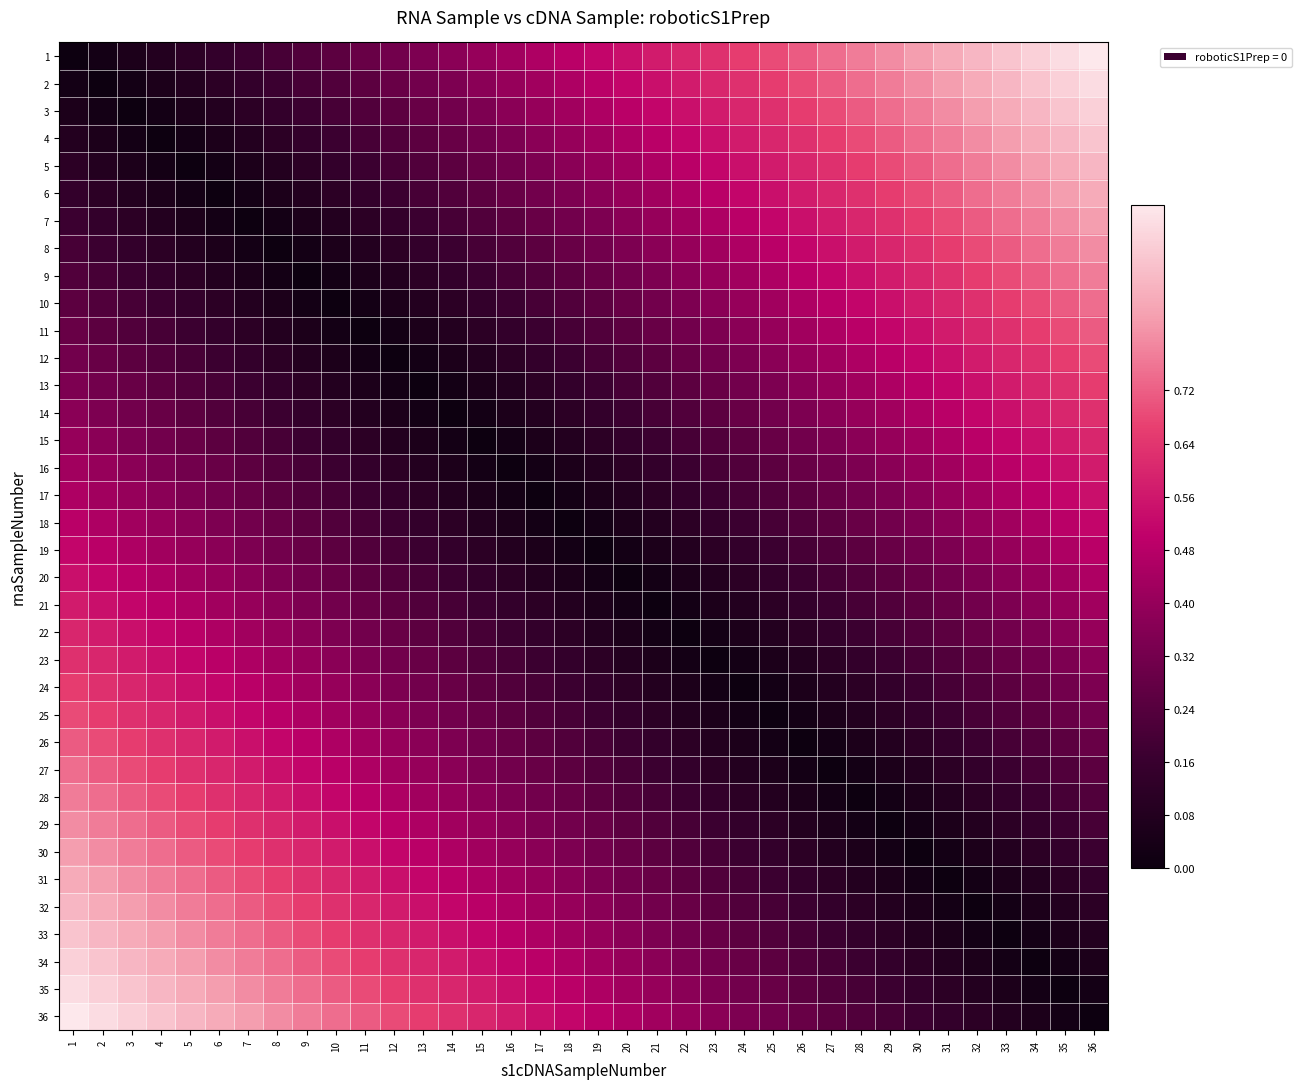

Reading left to right, what are all the values shown in this chart?

1: 1=0.0	2=0.0	3=0.1	4=0.1	5=0.1	6=0.1	7=0.2	8=0.2	9=0.2	10=0.3	11=0.3	12=0.3	13=0.3	14=0.4	15=0.4	16=0.4	17=0.5	18=0.5	19=0.5	20=0.5	21=0.6	22=0.6	23=0.6	24=0.7	25=0.7	26=0.7	27=0.7	28=0.8	29=0.8	30=0.8	31=0.9	32=0.9	33=0.9	34=0.9	35=1.0	36=1.0
2: 1=0.0	2=0.0	3=0.0	4=0.1	5=0.1	6=0.1	7=0.1	8=0.2	9=0.2	10=0.2	11=0.3	12=0.3	13=0.3	14=0.3	15=0.4	16=0.4	17=0.4	18=0.5	19=0.5	20=0.5	21=0.5	22=0.6	23=0.6	24=0.6	25=0.7	26=0.7	27=0.7	28=0.7	29=0.8	30=0.8	31=0.8	32=0.9	33=0.9	34=0.9	35=0.9	36=1.0
3: 1=0.1	2=0.0	3=0.0	4=0.0	5=0.1	6=0.1	7=0.1	8=0.1	9=0.2	10=0.2	11=0.2	12=0.3	13=0.3	14=0.3	15=0.3	16=0.4	17=0.4	18=0.4	19=0.5	20=0.5	21=0.5	22=0.5	23=0.6	24=0.6	25=0.6	26=0.7	27=0.7	28=0.7	29=0.7	30=0.8	31=0.8	32=0.8	33=0.9	34=0.9	35=0.9	36=0.9
4: 1=0.1	2=0.1	3=0.0	4=0.0	5=0.0	6=0.1	7=0.1	8=0.1	9=0.1	10=0.2	11=0.2	12=0.2	13=0.3	14=0.3	15=0.3	16=0.3	17=0.4	18=0.4	19=0.4	20=0.5	21=0.5	22=0.5	23=0.5	24=0.6	25=0.6	26=0.6	27=0.7	28=0.7	29=0.7	30=0.7	31=0.8	32=0.8	33=0.8	34=0.9	35=0.9	36=0.9
5: 1=0.1	2=0.1	3=0.1	4=0.0	5=0.0	6=0.0	7=0.1	8=0.1	9=0.1	10=0.1	11=0.2	12=0.2	13=0.2	14=0.3	15=0.3	16=0.3	17=0.3	18=0.4	19=0.4	20=0.4	21=0.5	22=0.5	23=0.5	24=0.5	25=0.6	26=0.6	27=0.6	28=0.7	29=0.7	30=0.7	31=0.7	32=0.8	33=0.8	34=0.8	35=0.9	36=0.9
6: 1=0.1	2=0.1	3=0.1	4=0.1	5=0.0	6=0.0	7=0.0	8=0.1	9=0.1	10=0.1	11=0.1	12=0.2	13=0.2	14=0.2	15=0.3	16=0.3	17=0.3	18=0.3	19=0.4	20=0.4	21=0.4	22=0.5	23=0.5	24=0.5	25=0.5	26=0.6	27=0.6	28=0.6	29=0.7	30=0.7	31=0.7	32=0.7	33=0.8	34=0.8	35=0.8	36=0.9
7: 1=0.2	2=0.1	3=0.1	4=0.1	5=0.1	6=0.0	7=0.0	8=0.0	9=0.1	10=0.1	11=0.1	12=0.1	13=0.2	14=0.2	15=0.2	16=0.3	17=0.3	18=0.3	19=0.3	20=0.4	21=0.4	22=0.4	23=0.5	24=0.5	25=0.5	26=0.5	27=0.6	28=0.6	29=0.6	30=0.7	31=0.7	32=0.7	33=0.7	34=0.8	35=0.8	36=0.8
8: 1=0.2	2=0.2	3=0.1	4=0.1	5=0.1	6=0.1	7=0.0	8=0.0	9=0.0	10=0.1	11=0.1	12=0.1	13=0.1	14=0.2	15=0.2	16=0.2	17=0.3	18=0.3	19=0.3	20=0.3	21=0.4	22=0.4	23=0.4	24=0.5	25=0.5	26=0.5	27=0.5	28=0.6	29=0.6	30=0.6	31=0.7	32=0.7	33=0.7	34=0.7	35=0.8	36=0.8
9: 1=0.2	2=0.2	3=0.2	4=0.1	5=0.1	6=0.1	7=0.1	8=0.0	9=0.0	10=0.0	11=0.1	12=0.1	13=0.1	14=0.1	15=0.2	16=0.2	17=0.2	18=0.3	19=0.3	20=0.3	21=0.3	22=0.4	23=0.4	24=0.4	25=0.5	26=0.5	27=0.5	28=0.5	29=0.6	30=0.6	31=0.6	32=0.7	33=0.7	34=0.7	35=0.7	36=0.8
10: 1=0.3	2=0.2	3=0.2	4=0.2	5=0.1	6=0.1	7=0.1	8=0.1	9=0.0	10=0.0	11=0.0	12=0.1	13=0.1	14=0.1	15=0.1	16=0.2	17=0.2	18=0.2	19=0.3	20=0.3	21=0.3	22=0.3	23=0.4	24=0.4	25=0.4	26=0.5	27=0.5	28=0.5	29=0.5	30=0.6	31=0.6	32=0.6	33=0.7	34=0.7	35=0.7	36=0.7
11: 1=0.3	2=0.3	3=0.2	4=0.2	5=0.2	6=0.1	7=0.1	8=0.1	9=0.1	10=0.0	11=0.0	12=0.0	13=0.1	14=0.1	15=0.1	16=0.1	17=0.2	18=0.2	19=0.2	20=0.3	21=0.3	22=0.3	23=0.3	24=0.4	25=0.4	26=0.4	27=0.5	28=0.5	29=0.5	30=0.5	31=0.6	32=0.6	33=0.6	34=0.7	35=0.7	36=0.7
12: 1=0.3	2=0.3	3=0.3	4=0.2	5=0.2	6=0.2	7=0.1	8=0.1	9=0.1	10=0.1	11=0.0	12=0.0	13=0.0	14=0.1	15=0.1	16=0.1	17=0.1	18=0.2	19=0.2	20=0.2	21=0.3	22=0.3	23=0.3	24=0.3	25=0.4	26=0.4	27=0.4	28=0.5	29=0.5	30=0.5	31=0.5	32=0.6	33=0.6	34=0.6	35=0.7	36=0.7
13: 1=0.3	2=0.3	3=0.3	4=0.3	5=0.2	6=0.2	7=0.2	8=0.1	9=0.1	10=0.1	11=0.1	12=0.0	13=0.0	14=0.0	15=0.1	16=0.1	17=0.1	18=0.1	19=0.2	20=0.2	21=0.2	22=0.3	23=0.3	24=0.3	25=0.3	26=0.4	27=0.4	28=0.4	29=0.5	30=0.5	31=0.5	32=0.5	33=0.6	34=0.6	35=0.6	36=0.7
14: 1=0.4	2=0.3	3=0.3	4=0.3	5=0.3	6=0.2	7=0.2	8=0.2	9=0.1	10=0.1	11=0.1	12=0.1	13=0.0	14=0.0	15=0.0	16=0.1	17=0.1	18=0.1	19=0.1	20=0.2	21=0.2	22=0.2	23=0.3	24=0.3	25=0.3	26=0.3	27=0.4	28=0.4	29=0.4	30=0.5	31=0.5	32=0.5	33=0.5	34=0.6	35=0.6	36=0.6
15: 1=0.4	2=0.4	3=0.3	4=0.3	5=0.3	6=0.3	7=0.2	8=0.2	9=0.2	10=0.1	11=0.1	12=0.1	13=0.1	14=0.0	15=0.0	16=0.0	17=0.1	18=0.1	19=0.1	20=0.1	21=0.2	22=0.2	23=0.2	24=0.3	25=0.3	26=0.3	27=0.3	28=0.4	29=0.4	30=0.4	31=0.5	32=0.5	33=0.5	34=0.5	35=0.6	36=0.6
16: 1=0.4	2=0.4	3=0.4	4=0.3	5=0.3	6=0.3	7=0.3	8=0.2	9=0.2	10=0.2	11=0.1	12=0.1	13=0.1	14=0.1	15=0.0	16=0.0	17=0.0	18=0.1	19=0.1	20=0.1	21=0.1	22=0.2	23=0.2	24=0.2	25=0.3	26=0.3	27=0.3	28=0.3	29=0.4	30=0.4	31=0.4	32=0.5	33=0.5	34=0.5	35=0.5	36=0.6
17: 1=0.5	2=0.4	3=0.4	4=0.4	5=0.3	6=0.3	7=0.3	8=0.3	9=0.2	10=0.2	11=0.2	12=0.1	13=0.1	14=0.1	15=0.1	16=0.0	17=0.0	18=0.0	19=0.1	20=0.1	21=0.1	22=0.1	23=0.2	24=0.2	25=0.2	26=0.3	27=0.3	28=0.3	29=0.3	30=0.4	31=0.4	32=0.4	33=0.5	34=0.5	35=0.5	36=0.5
18: 1=0.5	2=0.5	3=0.4	4=0.4	5=0.4	6=0.3	7=0.3	8=0.3	9=0.3	10=0.2	11=0.2	12=0.2	13=0.1	14=0.1	15=0.1	16=0.1	17=0.0	18=0.0	19=0.0	20=0.1	21=0.1	22=0.1	23=0.1	24=0.2	25=0.2	26=0.2	27=0.3	28=0.3	29=0.3	30=0.3	31=0.4	32=0.4	33=0.4	34=0.5	35=0.5	36=0.5
19: 1=0.5	2=0.5	3=0.5	4=0.4	5=0.4	6=0.4	7=0.3	8=0.3	9=0.3	10=0.3	11=0.2	12=0.2	13=0.2	14=0.1	15=0.1	16=0.1	17=0.1	18=0.0	19=0.0	20=0.0	21=0.1	22=0.1	23=0.1	24=0.1	25=0.2	26=0.2	27=0.2	28=0.3	29=0.3	30=0.3	31=0.3	32=0.4	33=0.4	34=0.4	35=0.5	36=0.5
20: 1=0.5	2=0.5	3=0.5	4=0.5	5=0.4	6=0.4	7=0.4	8=0.3	9=0.3	10=0.3	11=0.3	12=0.2	13=0.2	14=0.2	15=0.1	16=0.1	17=0.1	18=0.1	19=0.0	20=0.0	21=0.0	22=0.1	23=0.1	24=0.1	25=0.1	26=0.2	27=0.2	28=0.2	29=0.3	30=0.3	31=0.3	32=0.3	33=0.4	34=0.4	35=0.4	36=0.5
21: 1=0.6	2=0.5	3=0.5	4=0.5	5=0.5	6=0.4	7=0.4	8=0.4	9=0.3	10=0.3	11=0.3	12=0.3	13=0.2	14=0.2	15=0.2	16=0.1	17=0.1	18=0.1	19=0.1	20=0.0	21=0.0	22=0.0	23=0.1	24=0.1	25=0.1	26=0.1	27=0.2	28=0.2	29=0.2	30=0.3	31=0.3	32=0.3	33=0.3	34=0.4	35=0.4	36=0.4
22: 1=0.6	2=0.6	3=0.5	4=0.5	5=0.5	6=0.5	7=0.4	8=0.4	9=0.4	10=0.3	11=0.3	12=0.3	13=0.3	14=0.2	15=0.2	16=0.2	17=0.1	18=0.1	19=0.1	20=0.1	21=0.0	22=0.0	23=0.0	24=0.1	25=0.1	26=0.1	27=0.1	28=0.2	29=0.2	30=0.2	31=0.3	32=0.3	33=0.3	34=0.3	35=0.4	36=0.4
23: 1=0.6	2=0.6	3=0.6	4=0.5	5=0.5	6=0.5	7=0.5	8=0.4	9=0.4	10=0.4	11=0.3	12=0.3	13=0.3	14=0.3	15=0.2	16=0.2	17=0.2	18=0.1	19=0.1	20=0.1	21=0.1	22=0.0	23=0.0	24=0.0	25=0.1	26=0.1	27=0.1	28=0.1	29=0.2	30=0.2	31=0.2	32=0.3	33=0.3	34=0.3	35=0.3	36=0.4
24: 1=0.7	2=0.6	3=0.6	4=0.6	5=0.5	6=0.5	7=0.5	8=0.5	9=0.4	10=0.4	11=0.4	12=0.3	13=0.3	14=0.3	15=0.3	16=0.2	17=0.2	18=0.2	19=0.1	20=0.1	21=0.1	22=0.1	23=0.0	24=0.0	25=0.0	26=0.1	27=0.1	28=0.1	29=0.1	30=0.2	31=0.2	32=0.2	33=0.3	34=0.3	35=0.3	36=0.3
25: 1=0.7	2=0.7	3=0.6	4=0.6	5=0.6	6=0.5	7=0.5	8=0.5	9=0.5	10=0.4	11=0.4	12=0.4	13=0.3	14=0.3	15=0.3	16=0.3	17=0.2	18=0.2	19=0.2	20=0.1	21=0.1	22=0.1	23=0.1	24=0.0	25=0.0	26=0.0	27=0.1	28=0.1	29=0.1	30=0.1	31=0.2	32=0.2	33=0.2	34=0.3	35=0.3	36=0.3
26: 1=0.7	2=0.7	3=0.7	4=0.6	5=0.6	6=0.6	7=0.5	8=0.5	9=0.5	10=0.5	11=0.4	12=0.4	13=0.4	14=0.3	15=0.3	16=0.3	17=0.3	18=0.2	19=0.2	20=0.2	21=0.1	22=0.1	23=0.1	24=0.1	25=0.0	26=0.0	27=0.0	28=0.1	29=0.1	30=0.1	31=0.1	32=0.2	33=0.2	34=0.2	35=0.3	36=0.3
27: 1=0.7	2=0.7	3=0.7	4=0.7	5=0.6	6=0.6	7=0.6	8=0.5	9=0.5	10=0.5	11=0.5	12=0.4	13=0.4	14=0.4	15=0.3	16=0.3	17=0.3	18=0.3	19=0.2	20=0.2	21=0.2	22=0.1	23=0.1	24=0.1	25=0.1	26=0.0	27=0.0	28=0.0	29=0.1	30=0.1	31=0.1	32=0.1	33=0.2	34=0.2	35=0.2	36=0.3
28: 1=0.8	2=0.7	3=0.7	4=0.7	5=0.7	6=0.6	7=0.6	8=0.6	9=0.5	10=0.5	11=0.5	12=0.5	13=0.4	14=0.4	15=0.4	16=0.3	17=0.3	18=0.3	19=0.3	20=0.2	21=0.2	22=0.2	23=0.1	24=0.1	25=0.1	26=0.1	27=0.0	28=0.0	29=0.0	30=0.1	31=0.1	32=0.1	33=0.1	34=0.2	35=0.2	36=0.2
29: 1=0.8	2=0.8	3=0.7	4=0.7	5=0.7	6=0.7	7=0.6	8=0.6	9=0.6	10=0.5	11=0.5	12=0.5	13=0.5	14=0.4	15=0.4	16=0.4	17=0.3	18=0.3	19=0.3	20=0.3	21=0.2	22=0.2	23=0.2	24=0.1	25=0.1	26=0.1	27=0.1	28=0.0	29=0.0	30=0.0	31=0.1	32=0.1	33=0.1	34=0.1	35=0.2	36=0.2
30: 1=0.8	2=0.8	3=0.8	4=0.7	5=0.7	6=0.7	7=0.7	8=0.6	9=0.6	10=0.6	11=0.5	12=0.5	13=0.5	14=0.5	15=0.4	16=0.4	17=0.4	18=0.3	19=0.3	20=0.3	21=0.3	22=0.2	23=0.2	24=0.2	25=0.1	26=0.1	27=0.1	28=0.1	29=0.0	30=0.0	31=0.0	32=0.1	33=0.1	34=0.1	35=0.1	36=0.2
31: 1=0.9	2=0.8	3=0.8	4=0.8	5=0.7	6=0.7	7=0.7	8=0.7	9=0.6	10=0.6	11=0.6	12=0.5	13=0.5	14=0.5	15=0.5	16=0.4	17=0.4	18=0.4	19=0.3	20=0.3	21=0.3	22=0.3	23=0.2	24=0.2	25=0.2	26=0.1	27=0.1	28=0.1	29=0.1	30=0.0	31=0.0	32=0.0	33=0.1	34=0.1	35=0.1	36=0.1
32: 1=0.9	2=0.9	3=0.8	4=0.8	5=0.8	6=0.7	7=0.7	8=0.7	9=0.7	10=0.6	11=0.6	12=0.6	13=0.5	14=0.5	15=0.5	16=0.5	17=0.4	18=0.4	19=0.4	20=0.3	21=0.3	22=0.3	23=0.3	24=0.2	25=0.2	26=0.2	27=0.1	28=0.1	29=0.1	30=0.1	31=0.0	32=0.0	33=0.0	34=0.1	35=0.1	36=0.1
33: 1=0.9	2=0.9	3=0.9	4=0.8	5=0.8	6=0.8	7=0.7	8=0.7	9=0.7	10=0.7	11=0.6	12=0.6	13=0.6	14=0.5	15=0.5	16=0.5	17=0.5	18=0.4	19=0.4	20=0.4	21=0.3	22=0.3	23=0.3	24=0.3	25=0.2	26=0.2	27=0.2	28=0.1	29=0.1	30=0.1	31=0.1	32=0.0	33=0.0	34=0.0	35=0.1	36=0.1
34: 1=0.9	2=0.9	3=0.9	4=0.9	5=0.8	6=0.8	7=0.8	8=0.7	9=0.7	10=0.7	11=0.7	12=0.6	13=0.6	14=0.6	15=0.5	16=0.5	17=0.5	18=0.5	19=0.4	20=0.4	21=0.4	22=0.3	23=0.3	24=0.3	25=0.3	26=0.2	27=0.2	28=0.2	29=0.1	30=0.1	31=0.1	32=0.1	33=0.0	34=0.0	35=0.0	36=0.1
35: 1=1.0	2=0.9	3=0.9	4=0.9	5=0.9	6=0.8	7=0.8	8=0.8	9=0.7	10=0.7	11=0.7	12=0.7	13=0.6	14=0.6	15=0.6	16=0.5	17=0.5	18=0.5	19=0.5	20=0.4	21=0.4	22=0.4	23=0.3	24=0.3	25=0.3	26=0.3	27=0.2	28=0.2	29=0.2	30=0.1	31=0.1	32=0.1	33=0.1	34=0.0	35=0.0	36=0.0
36: 1=1.0	2=1.0	3=0.9	4=0.9	5=0.9	6=0.9	7=0.8	8=0.8	9=0.8	10=0.7	11=0.7	12=0.7	13=0.7	14=0.6	15=0.6	16=0.6	17=0.5	18=0.5	19=0.5	20=0.5	21=0.4	22=0.4	23=0.4	24=0.3	25=0.3	26=0.3	27=0.3	28=0.2	29=0.2	30=0.2	31=0.1	32=0.1	33=0.1	34=0.1	35=0.0	36=0.0